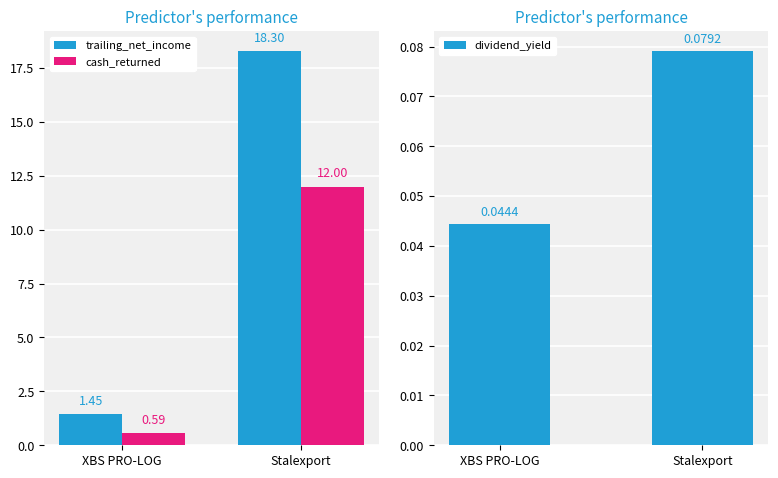

What are all the series names shown in the legend?

trailing_net_income, cash_returned, dividend_yield